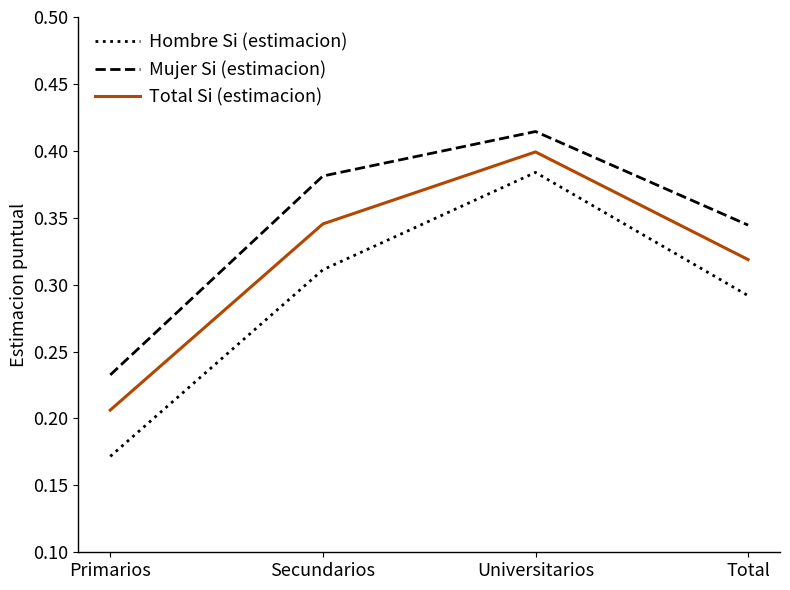

What position from the left is Secundarios?

2